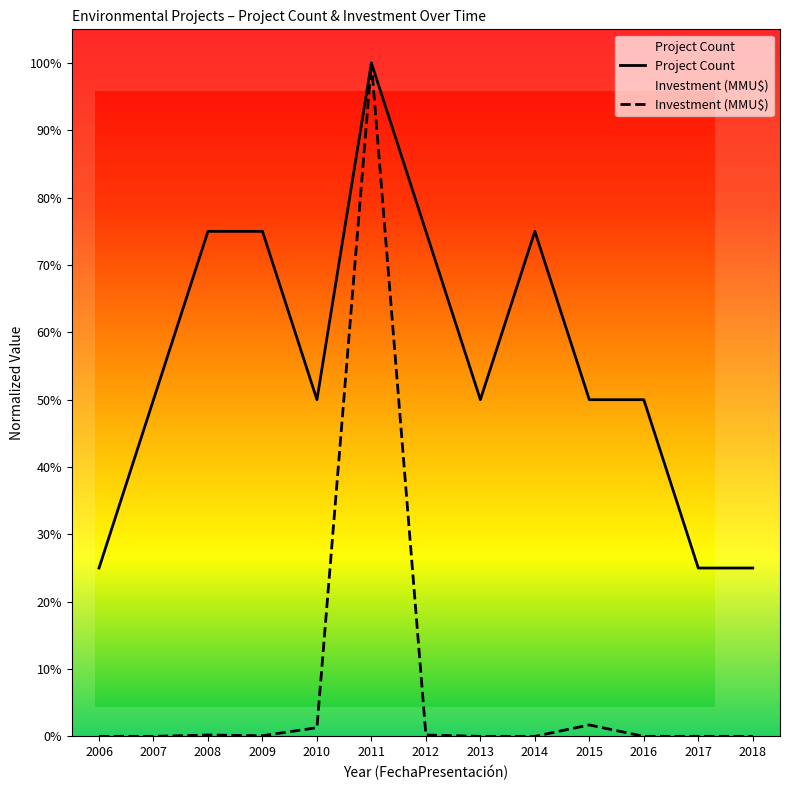

What is the value of the Project Count point at the 4th from the left?

0.8